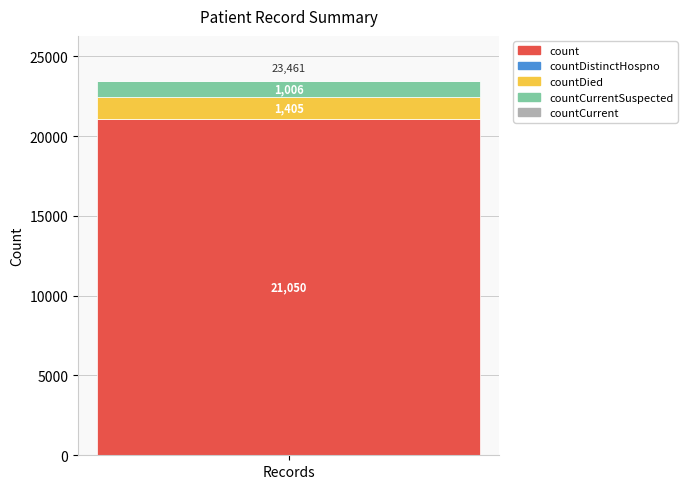

Is it true that count equals 9206 at Records?

False